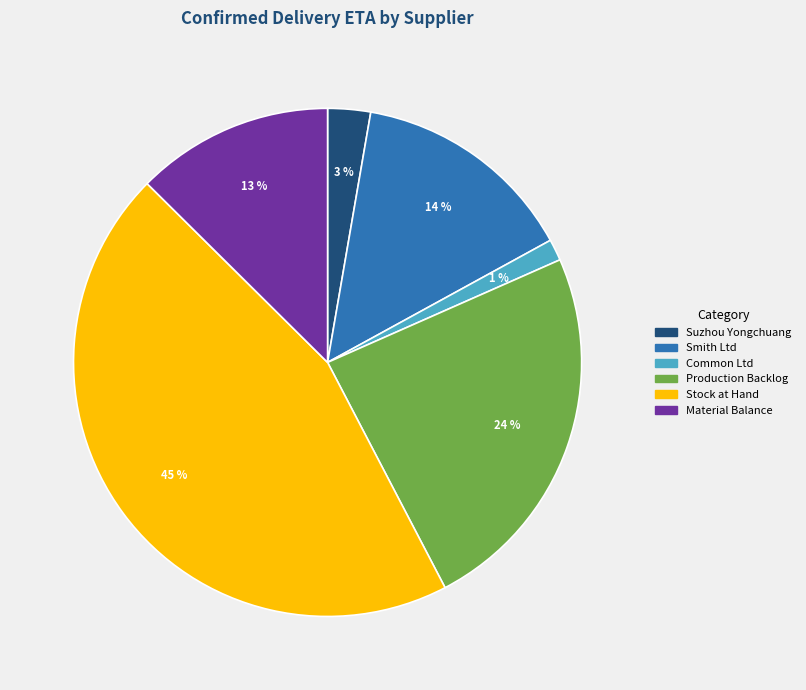

Does any single category account for the majority?

No